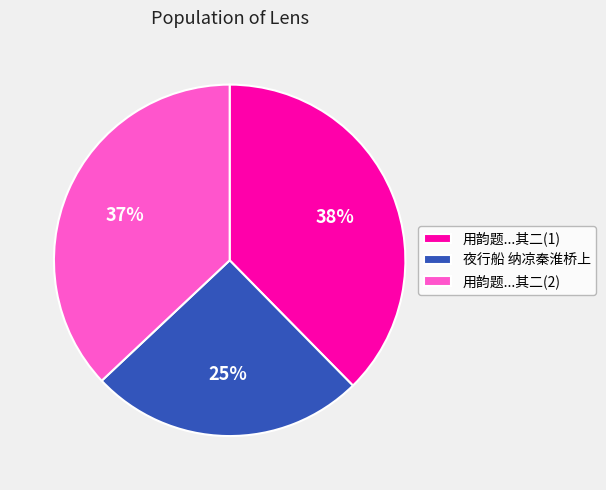

Is it true that 夜行船 纳凉秦淮桥上 is 25% of the pie?

True